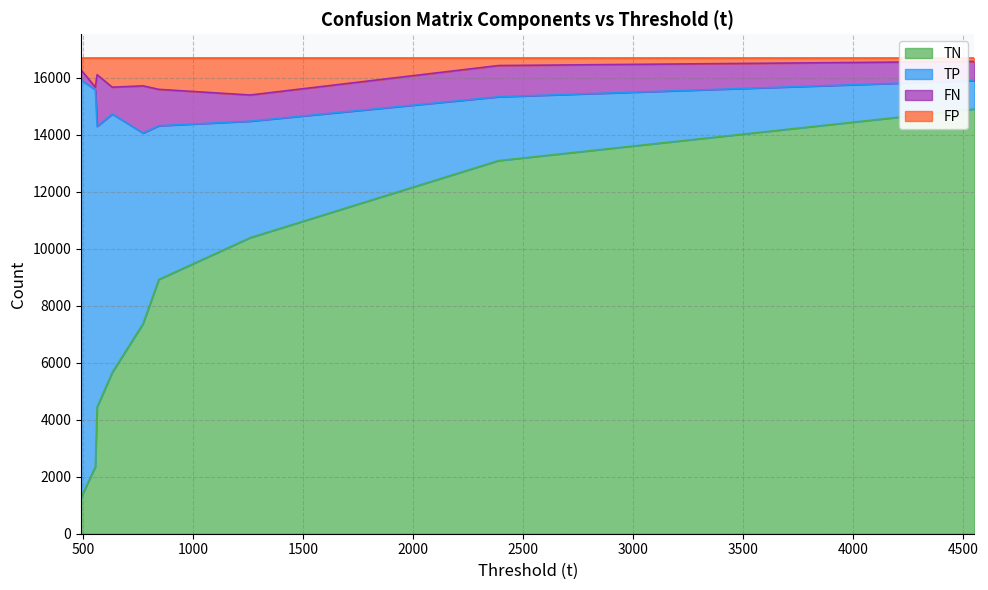

What is the highest value of the TN series?

14910.0